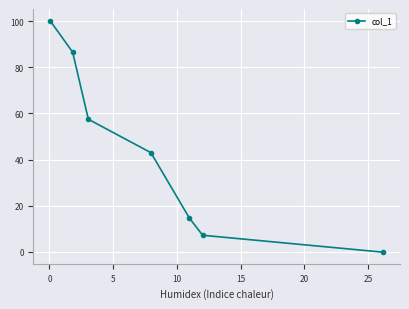

What is the value of the 5th point from the left?

14.6